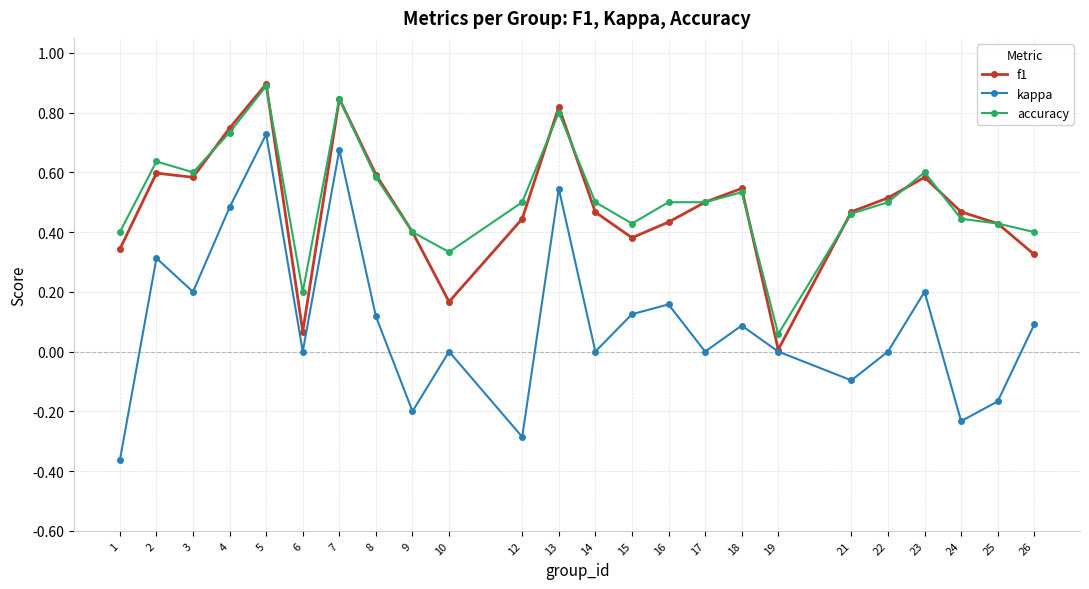

Is it true that f1 equals 1.0 at 4?

False